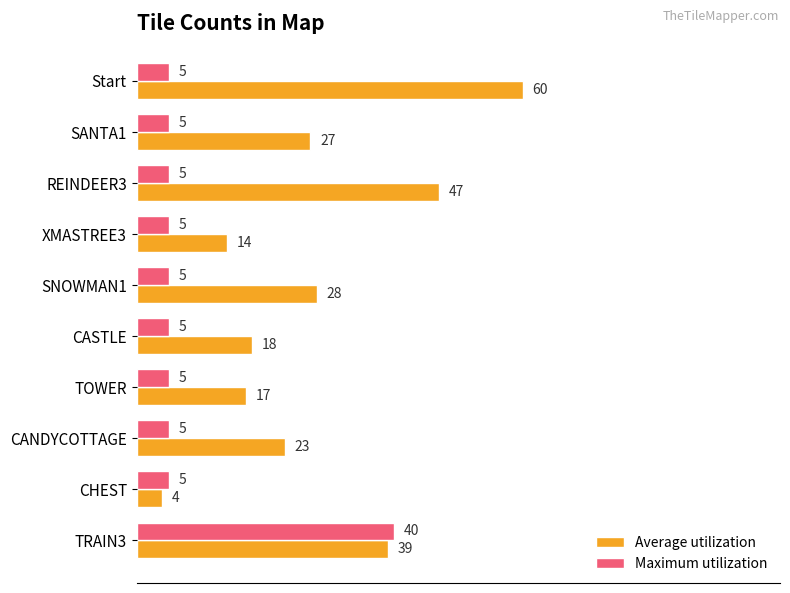

The Average utilization series shows 27 at SANTA1. True or false?

True